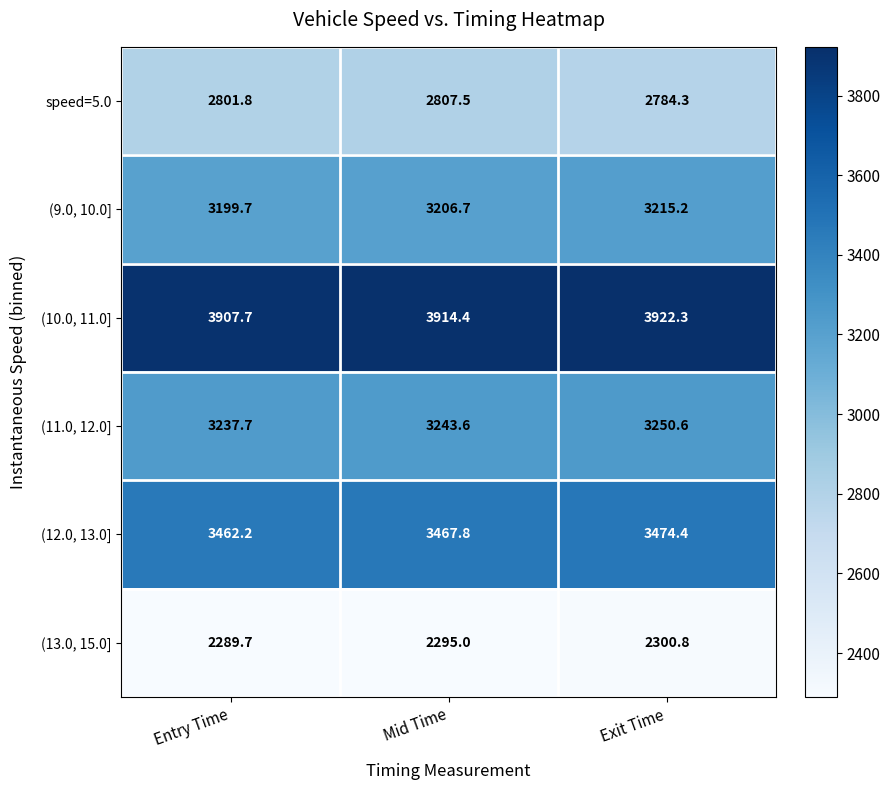

At which category is the sum across all series the highest?

Exit Time